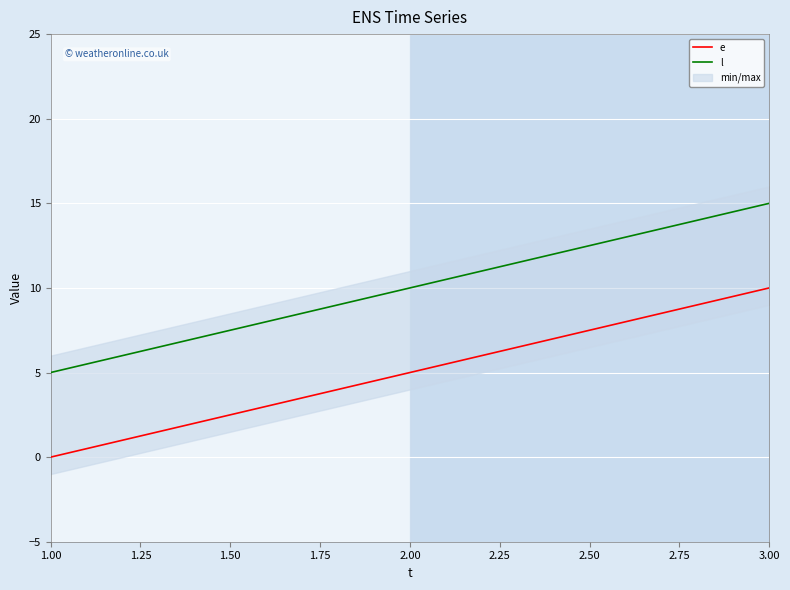

Is the value of e at 3.00 greater than the value of l at 3.00?

No